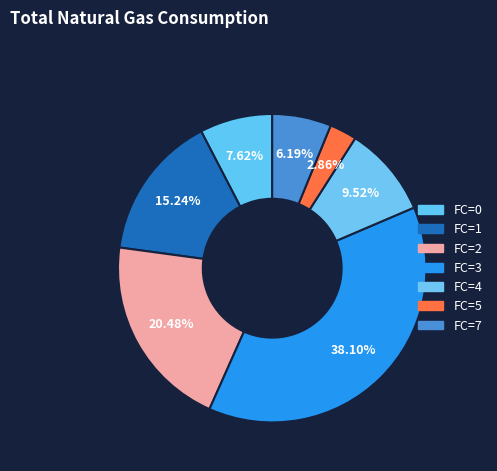

How many slices are in this pie chart?

7